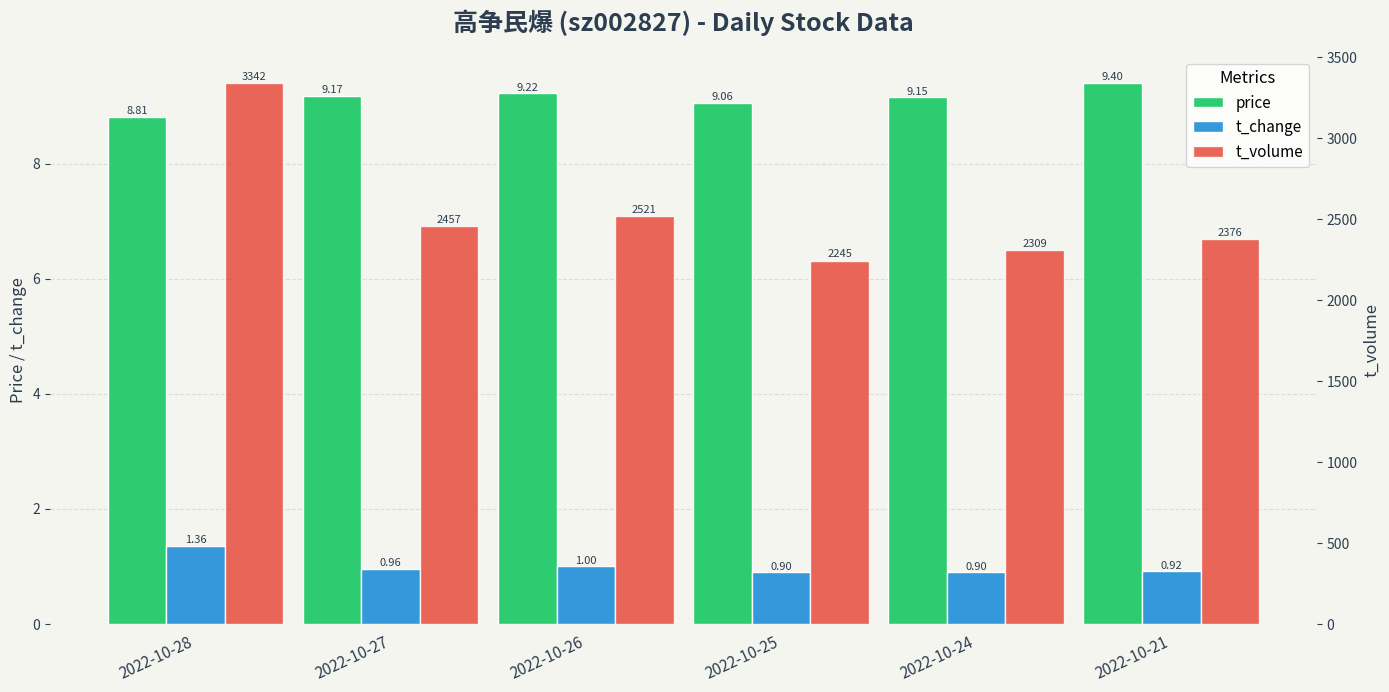

Reading left to right, list all the values displayed in this chart.

price: 2022-10-28=8.8	2022-10-27=9.2	2022-10-26=9.2	2022-10-25=9.1	2022-10-24=9.2	2022-10-21=9.4
t_change: 2022-10-28=1.4	2022-10-27=1.0	2022-10-26=1.0	2022-10-25=0.9	2022-10-24=0.9	2022-10-21=0.9
t_volume: 2022-10-28=3342.0	2022-10-27=2457.0	2022-10-26=2521.0	2022-10-25=2245.0	2022-10-24=2309.0	2022-10-21=2376.0